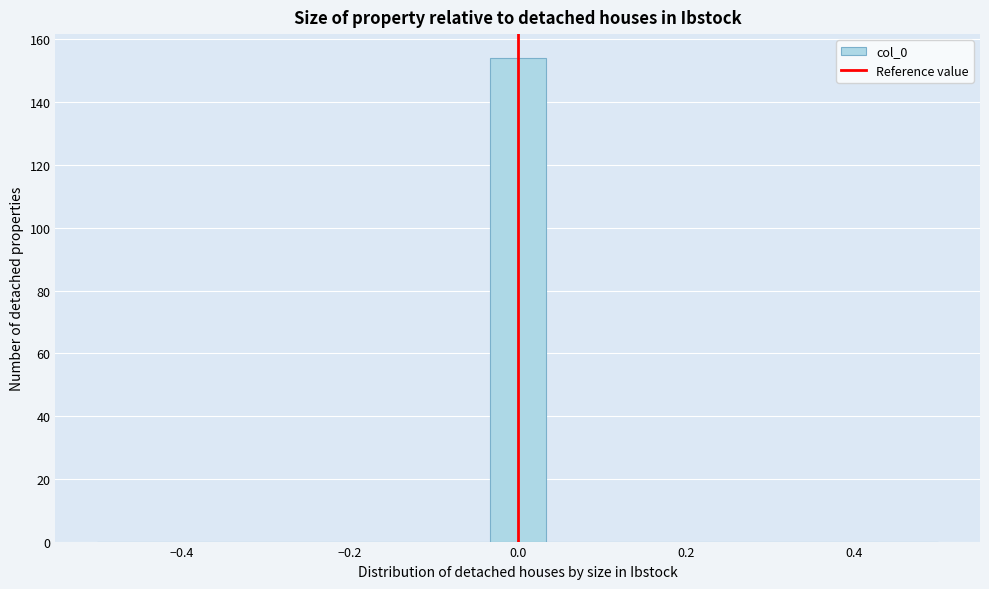

Around what value on the x-axis is the tallest bar? Give the approximate position of its centre, as read against the axis.

0.00